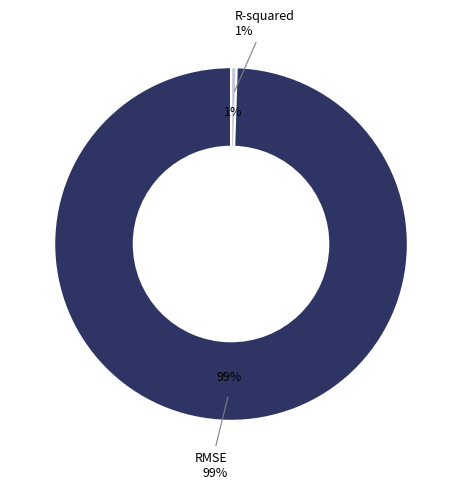

Which category has the biggest portion of the pie?

RMSE